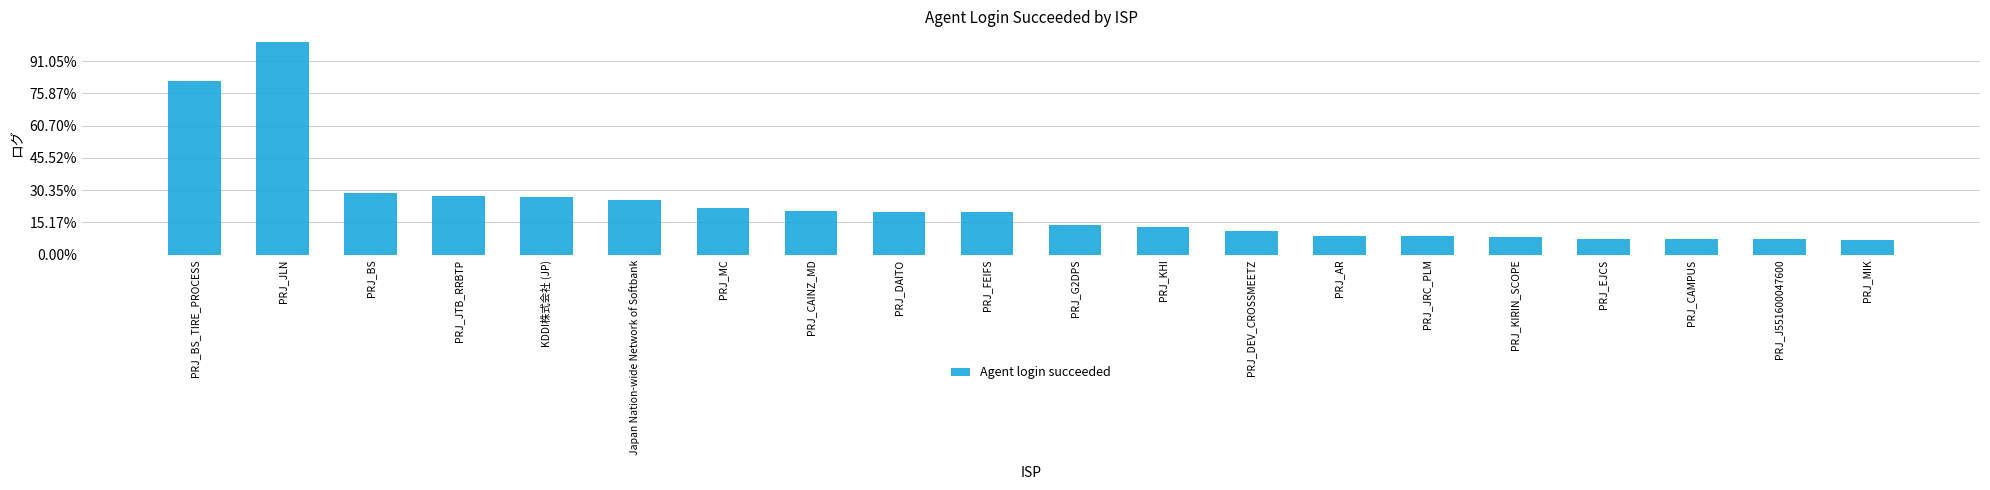

Are the bars horizontal?

No